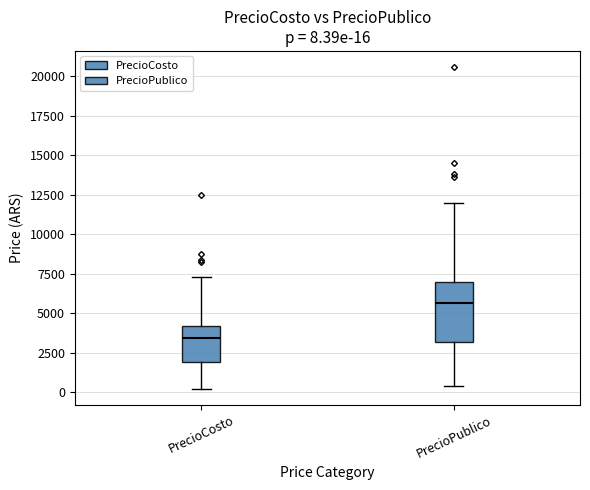

Comparing the boxes themselves (not the whiskers), which one is the tallest?

PrecioPublico